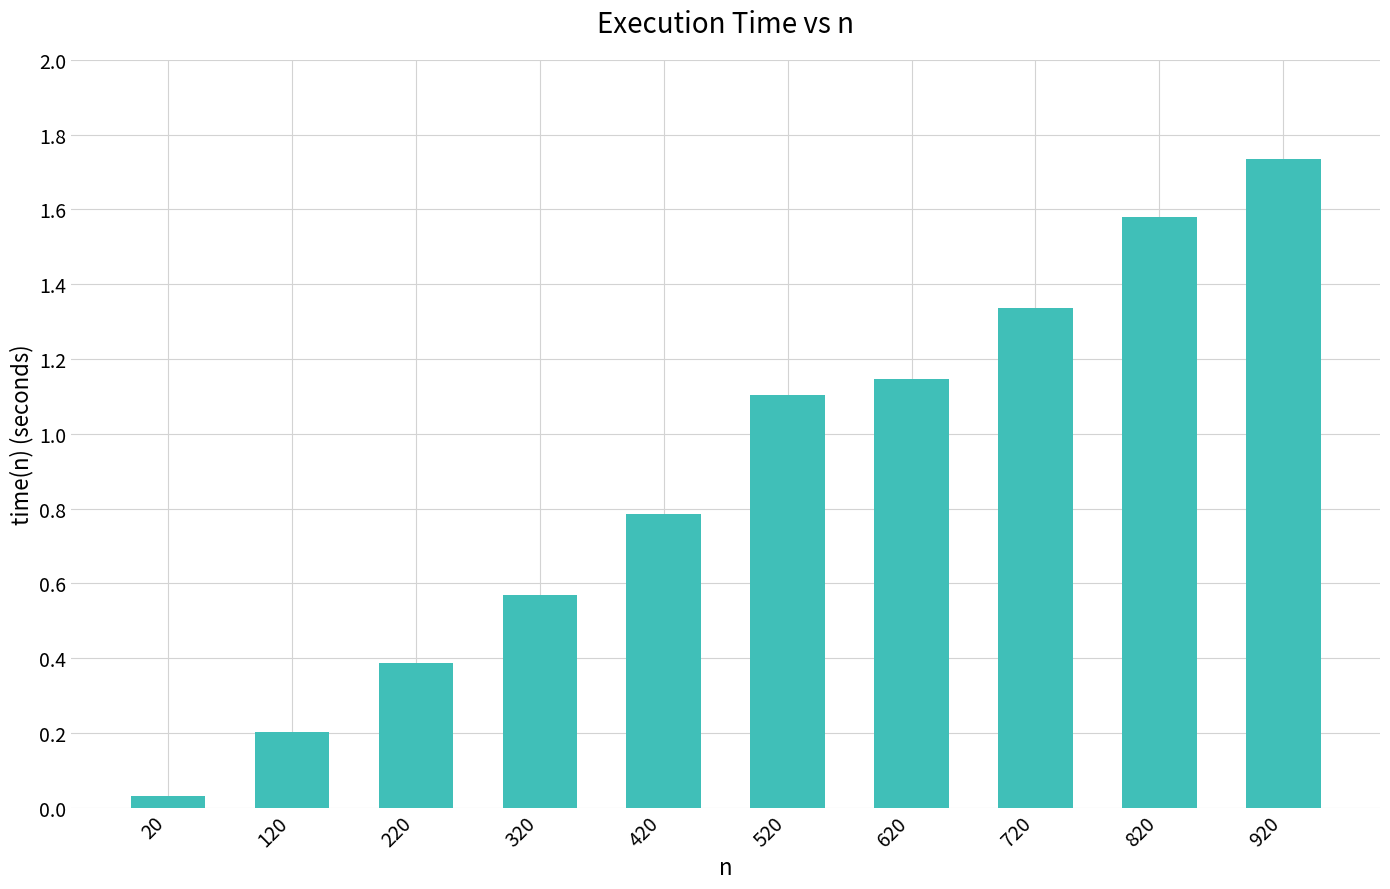

At which category does the chart reach its peak across all series?

920